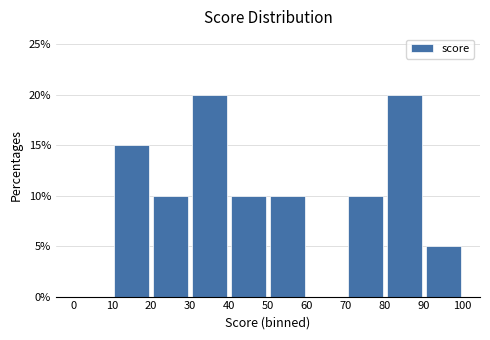

Reading left to right, transcribe this chart: for each bar, give the range it covers on the x-axis and its height. The values are not printed on the chart, so give them approximately, as read against the axis.

0 to 10: 0
10 to 20: 15
20 to 30: 10
30 to 40: 20
40 to 50: 10
50 to 60: 10
60 to 70: 0
70 to 80: 10
80 to 90: 20
90 to 100: 5